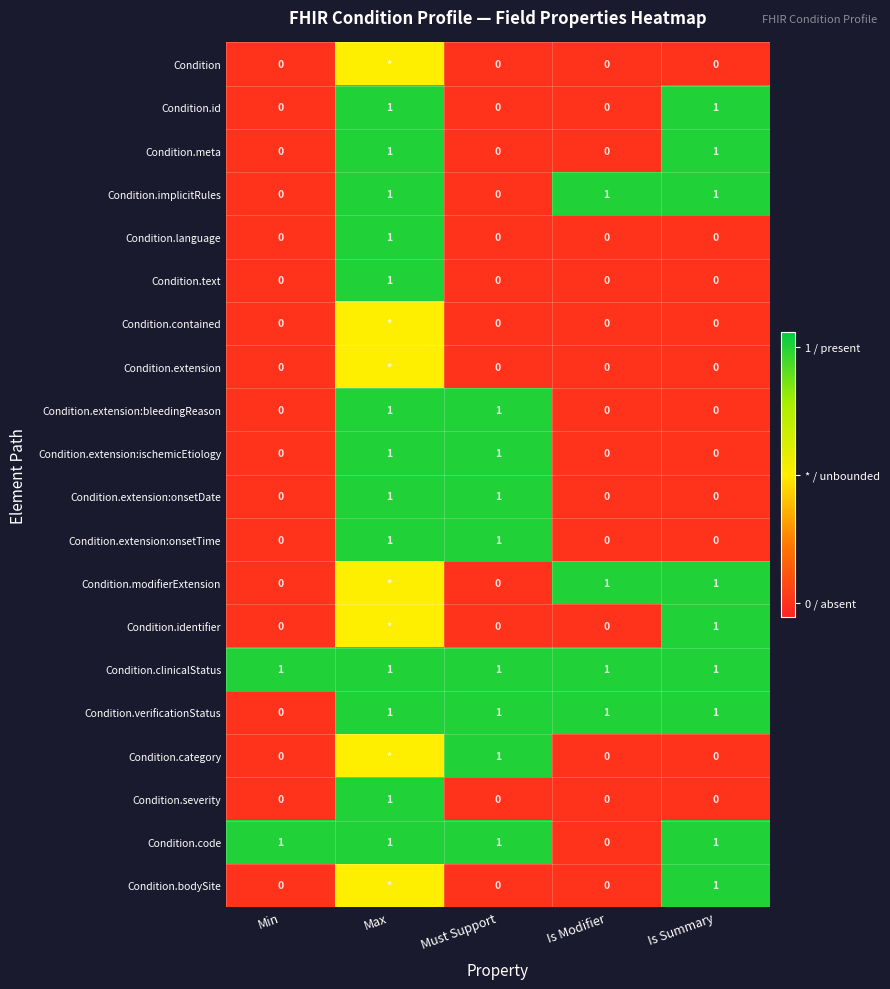

What is the difference between the highest and lowest values at Is Modifier?

1.0